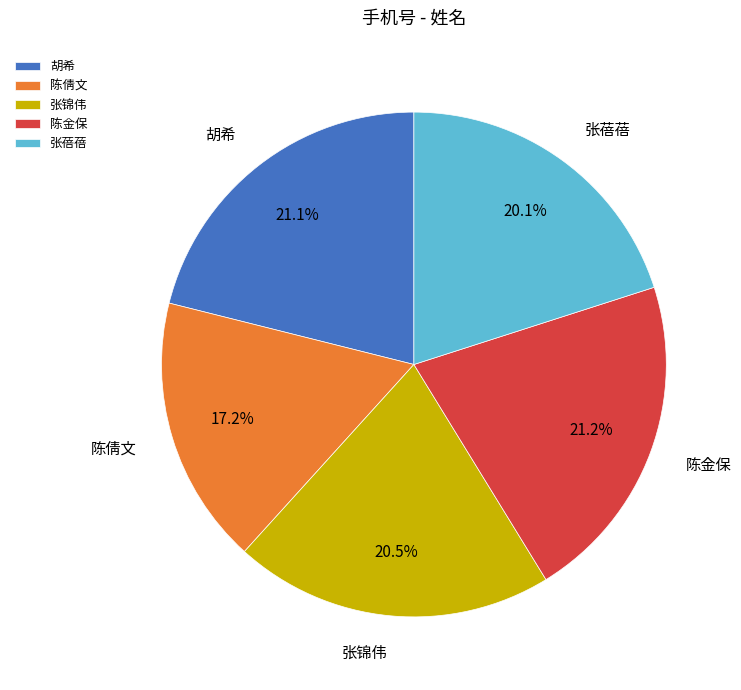

What portion of the pie excludes 张锦伟?

79.5%